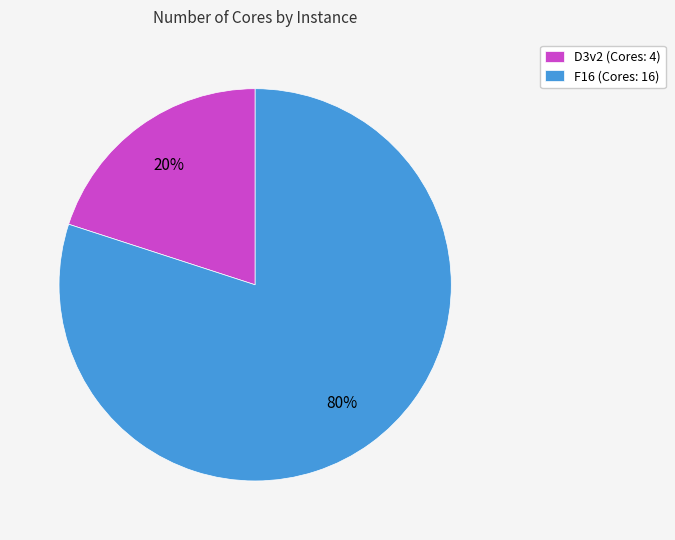

Is the sum of D3v2 and F16 greater than half?

Yes